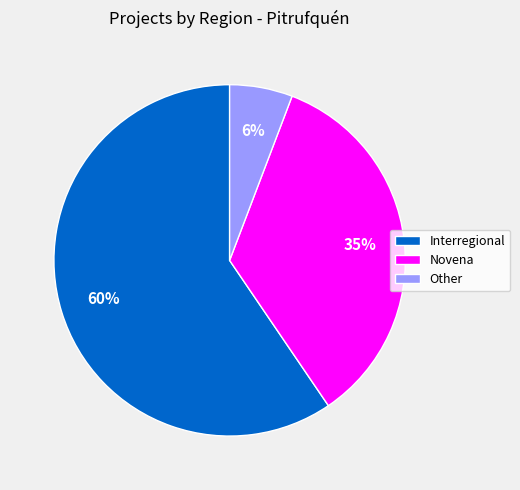

What is the majority slice?

Interregional